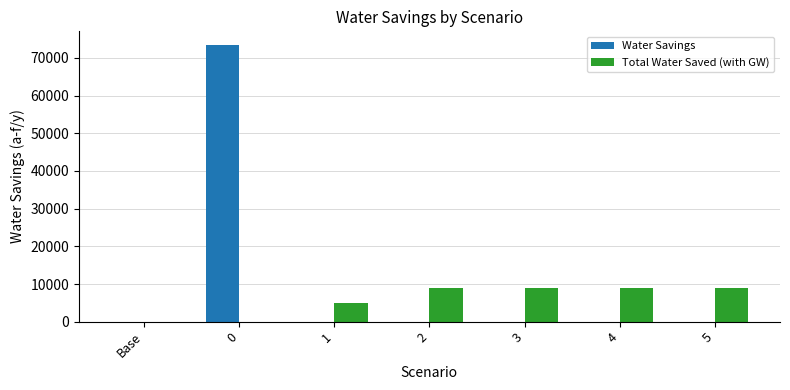

Is the value of Water Savings at Base greater than the value of Total Water Saved (with GW) at 3?

No